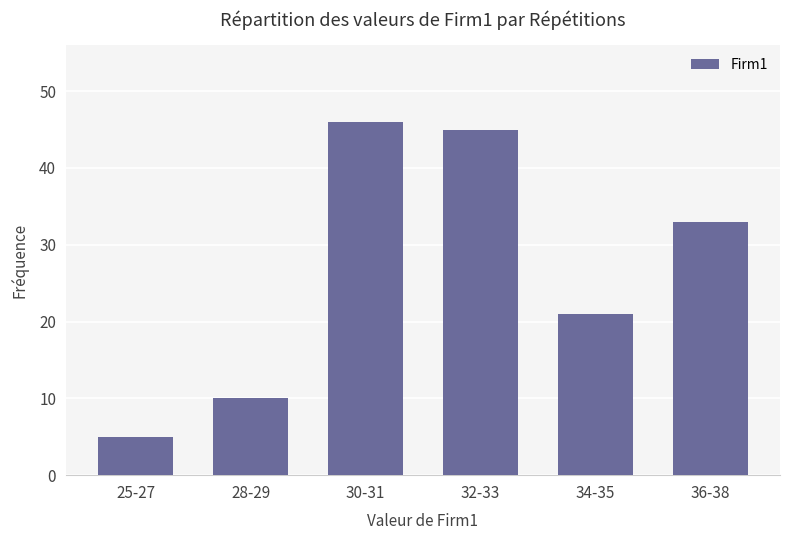

Rank the categories by value from highest to lowest.

30-31, 32-33, 36-38, 34-35, 28-29, 25-27